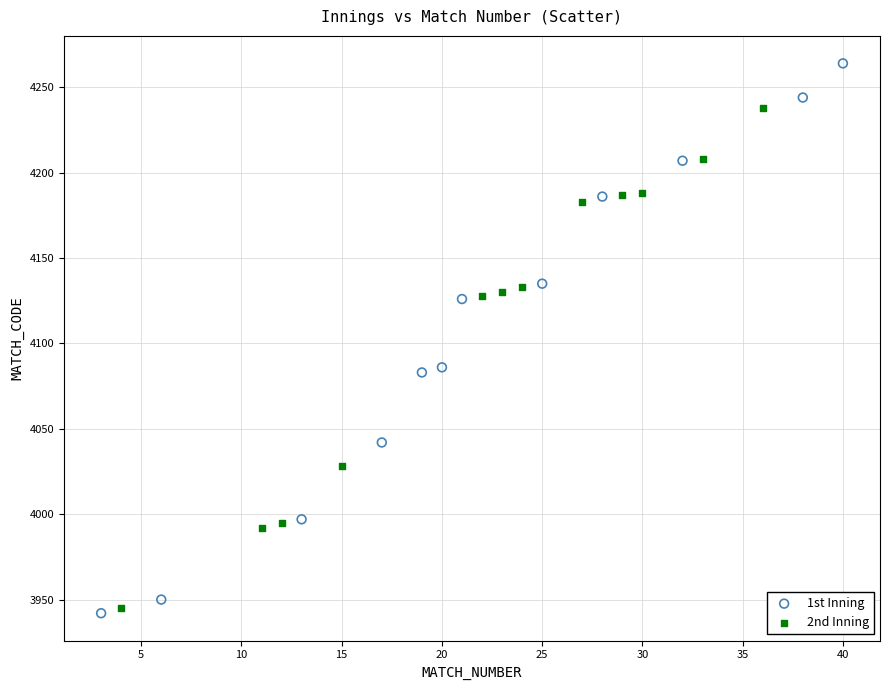

Which series contains the highest Y value?

1st Inning